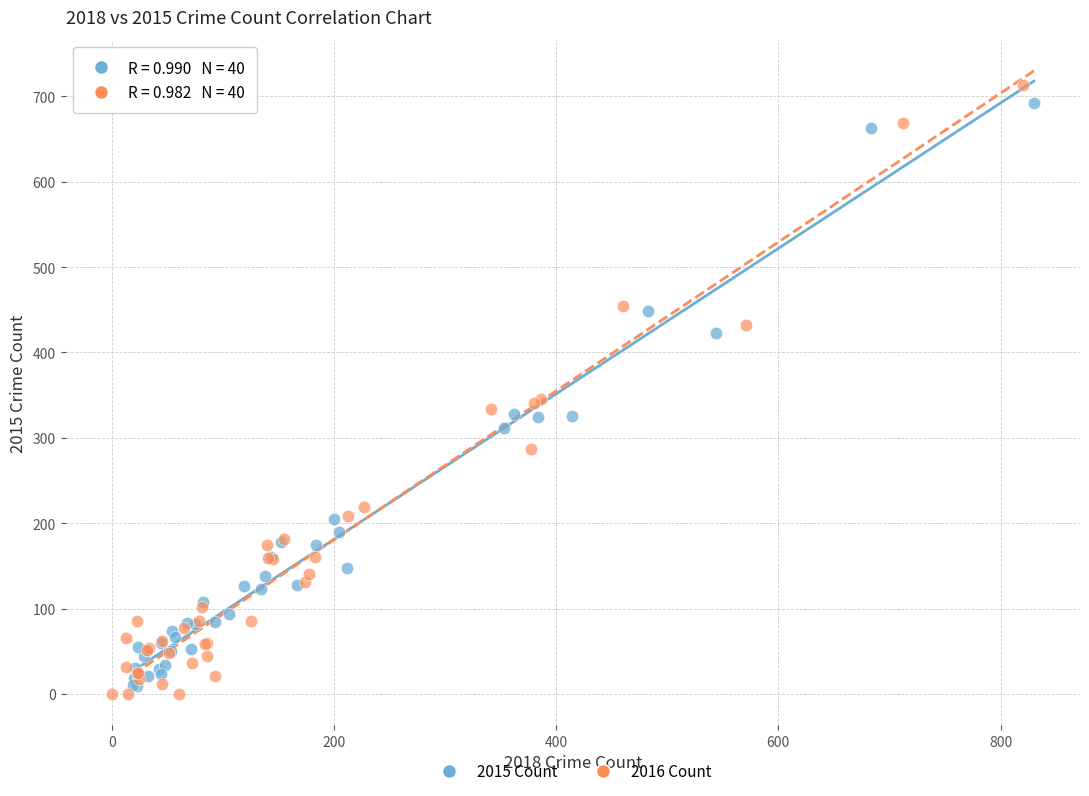

Which series has the widest spread of Y values?

2016 Count